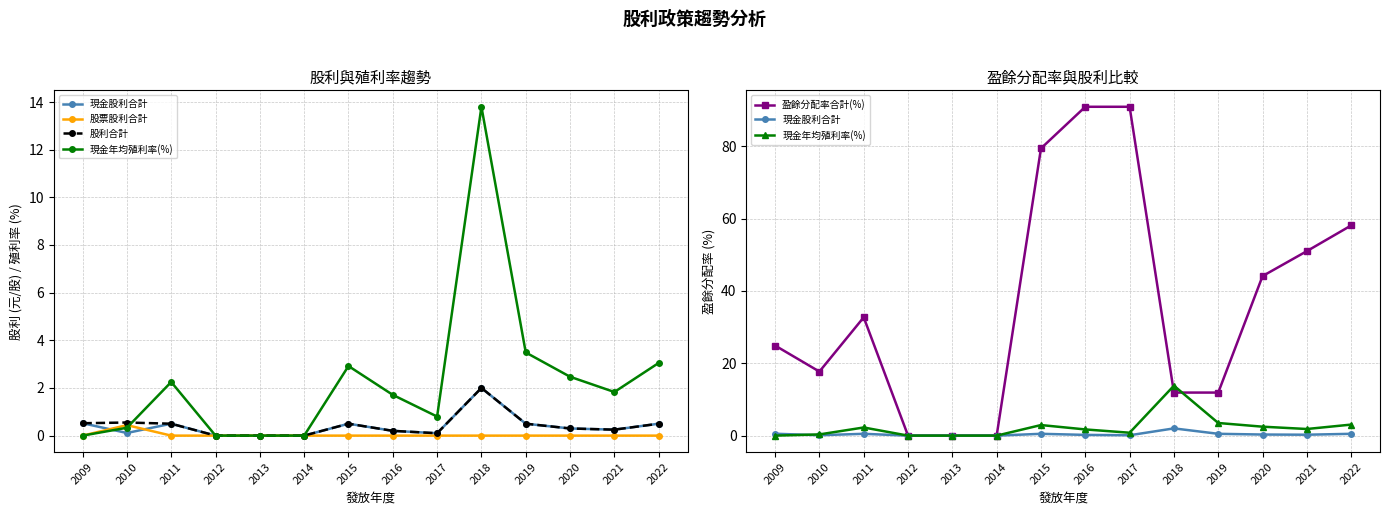

At which label is 盈餘分配率合計(%) closest to 45?

2020